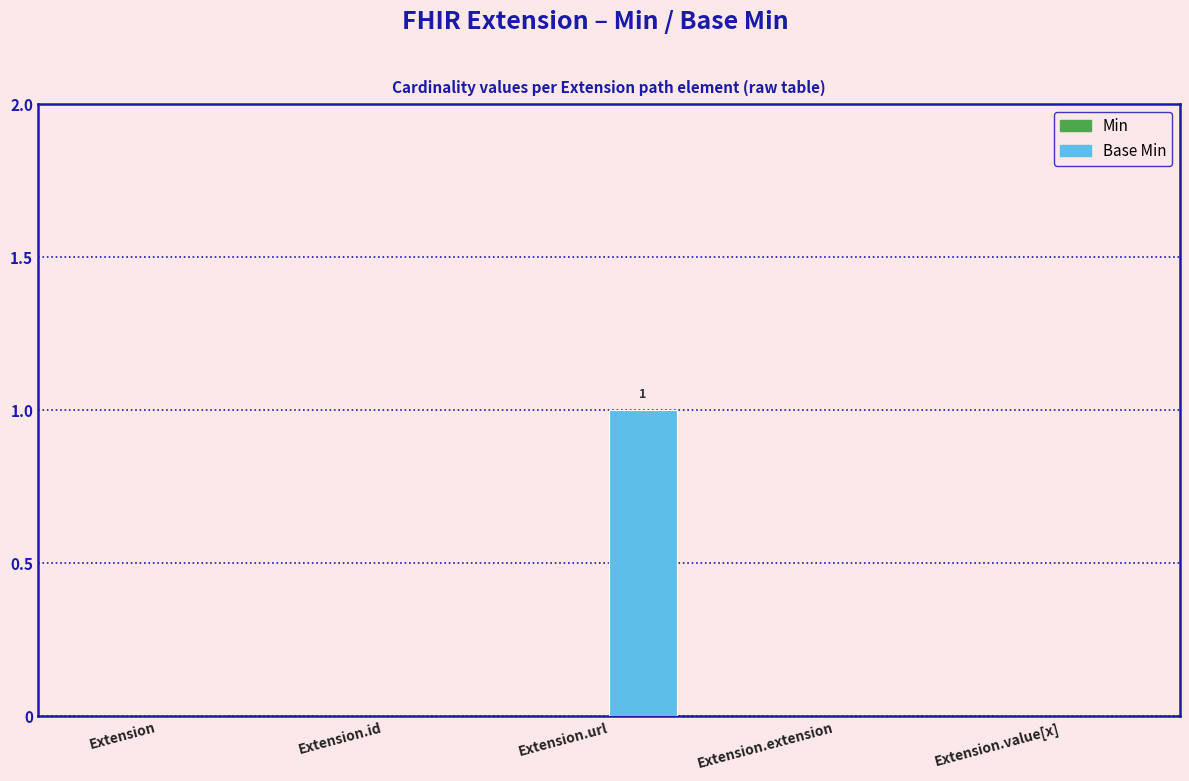

The chart shows a value of -1 at Extension.value[x]. True or false?

False